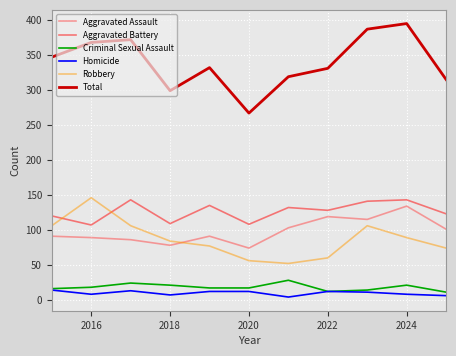

What is the greatest value displayed?

395